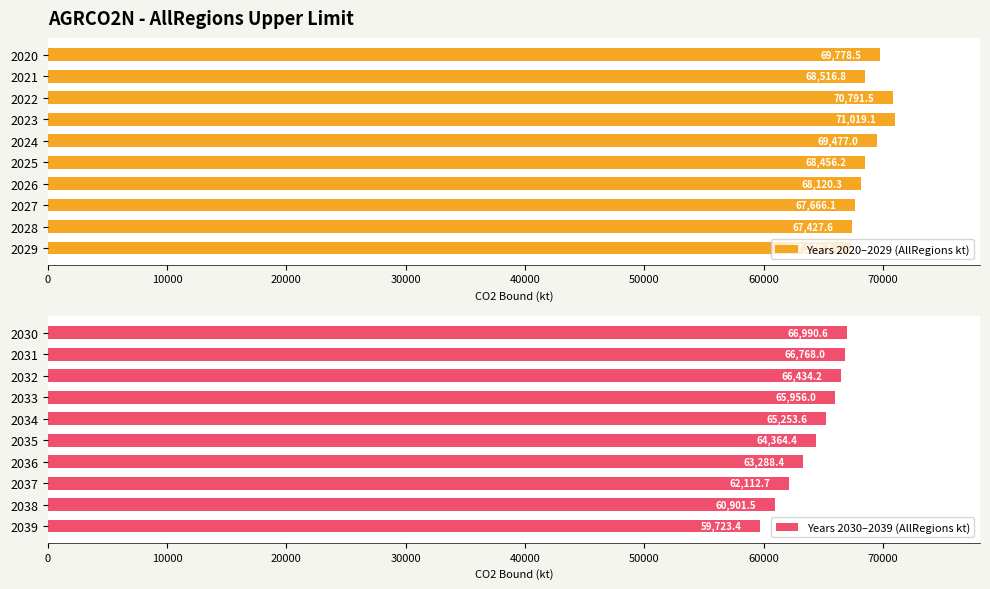

What is the approximate value of Years 2020–2029 (AllRegions kt) at 2025?

68456.2